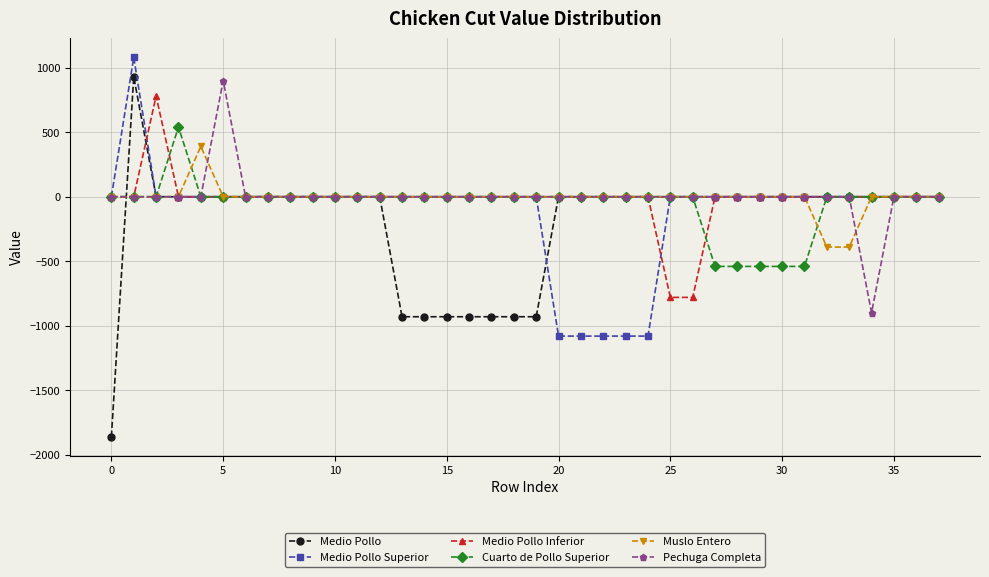

Which series has the largest range (max minus min)?

Medio Pollo